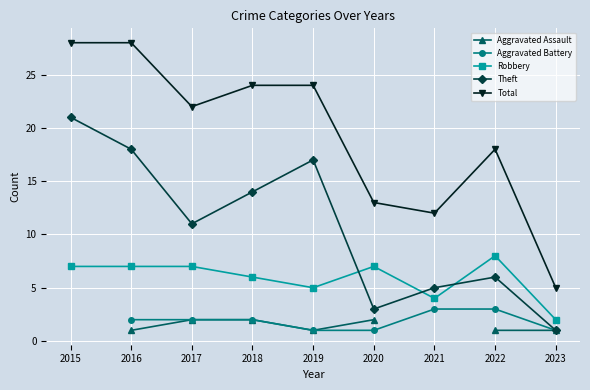

List the labels in order of Robbery value, smallest first.

2023, 2021, 2019, 2018, 2015, 2016, 2017, 2020, 2022